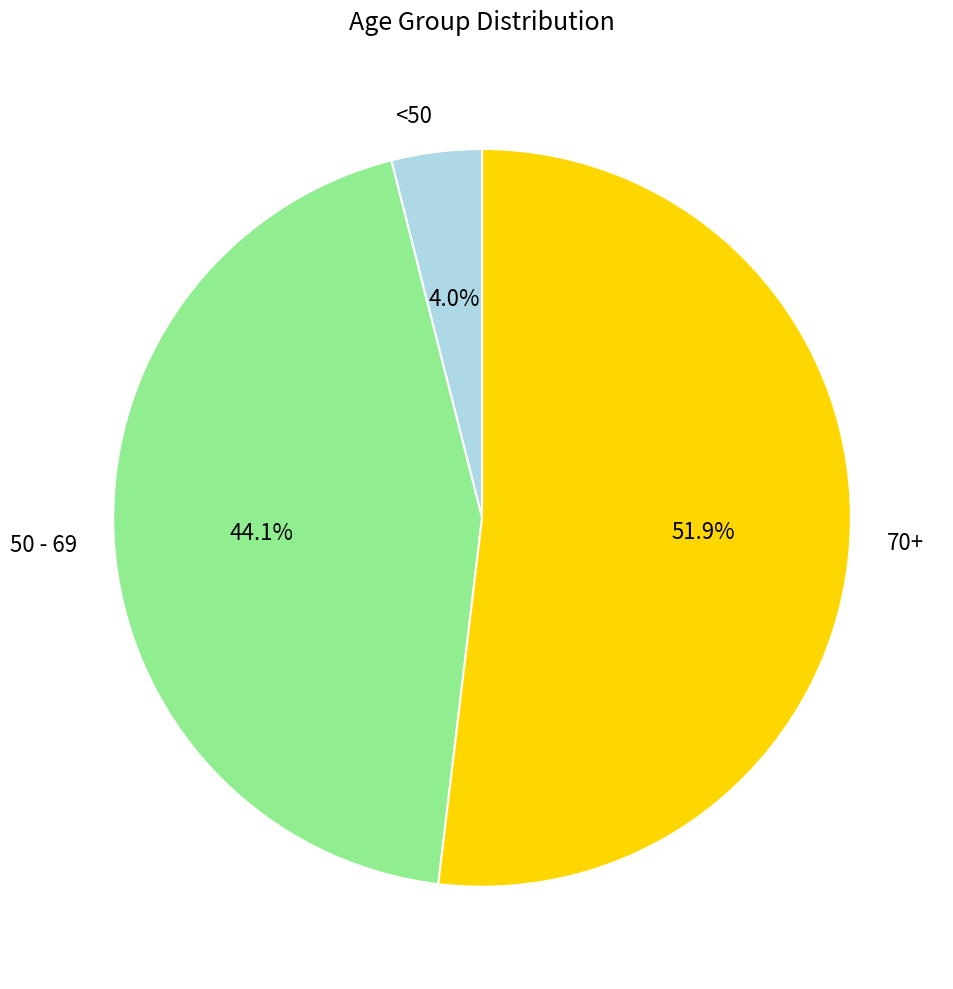

Rank the categories by value from lowest to highest.

<50, 50 - 69, 70+